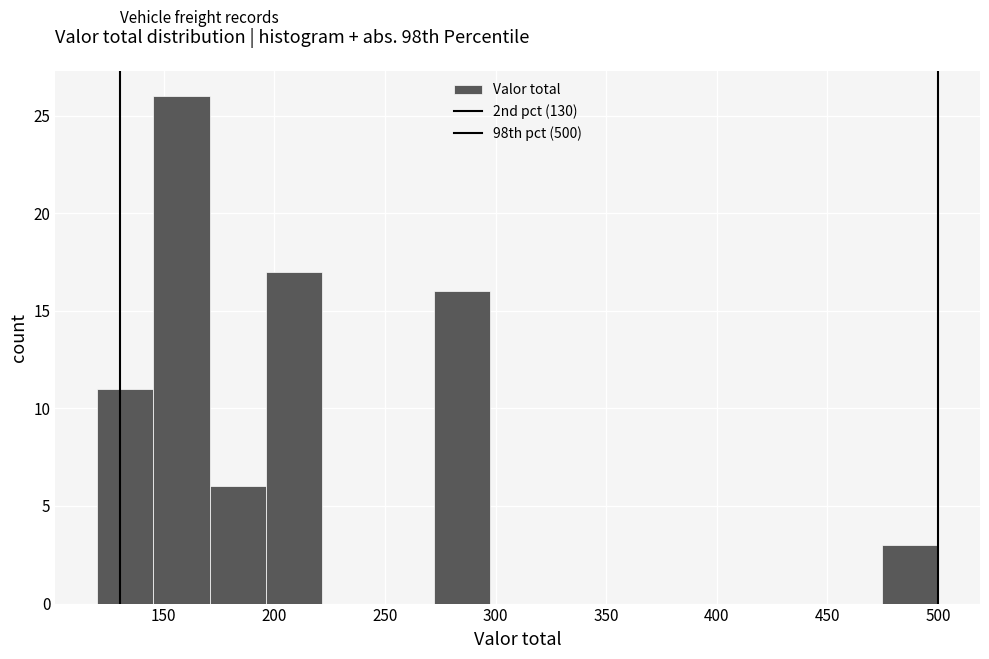

Reading left to right, transcribe this chart: for each bar, give the range it covers on the x-axis and its height. Neither the bar edges nor the heights are printed on the chart, so give them approximately, as read against the axes.

120 to 145: 11
145 to 170: 26
170 to 195: 6
195 to 220: 17
220 to 245: 0
245 to 270: 0
270 to 295: 16
295 to 325: 0
325 to 350: 0
350 to 375: 0
375 to 400: 0
400 to 425: 0
425 to 450: 0
450 to 475: 0
475 to 500: 3